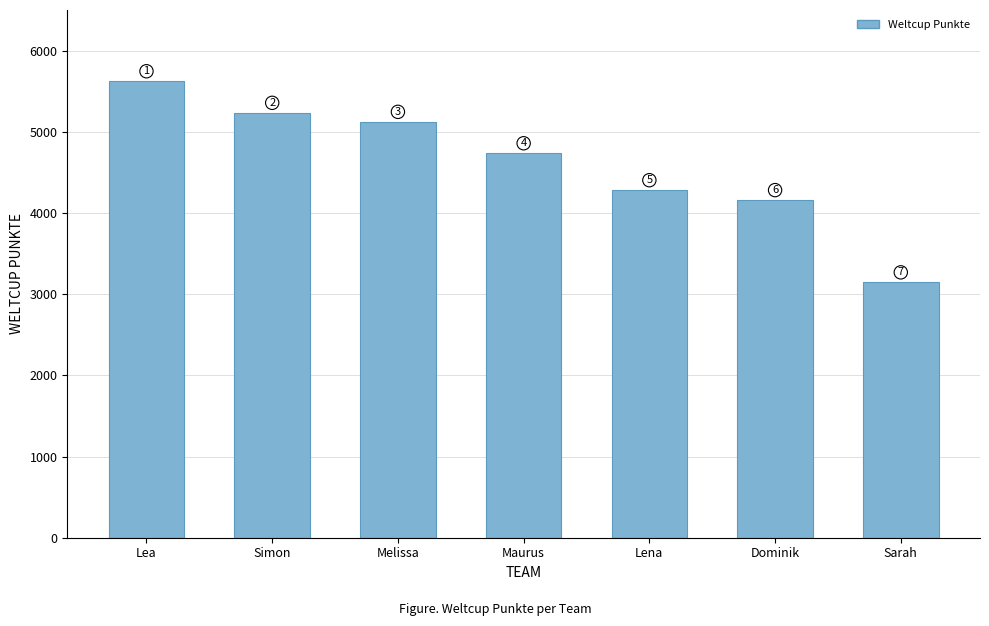

What is the average value?

4616